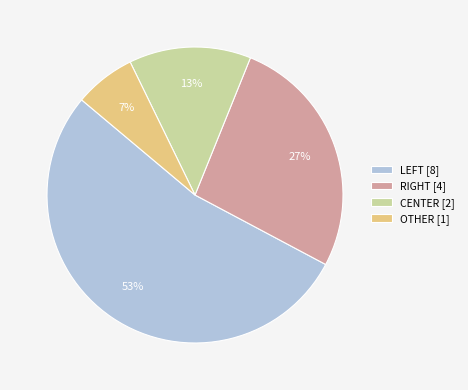

Count the number of slices in the pie.

4